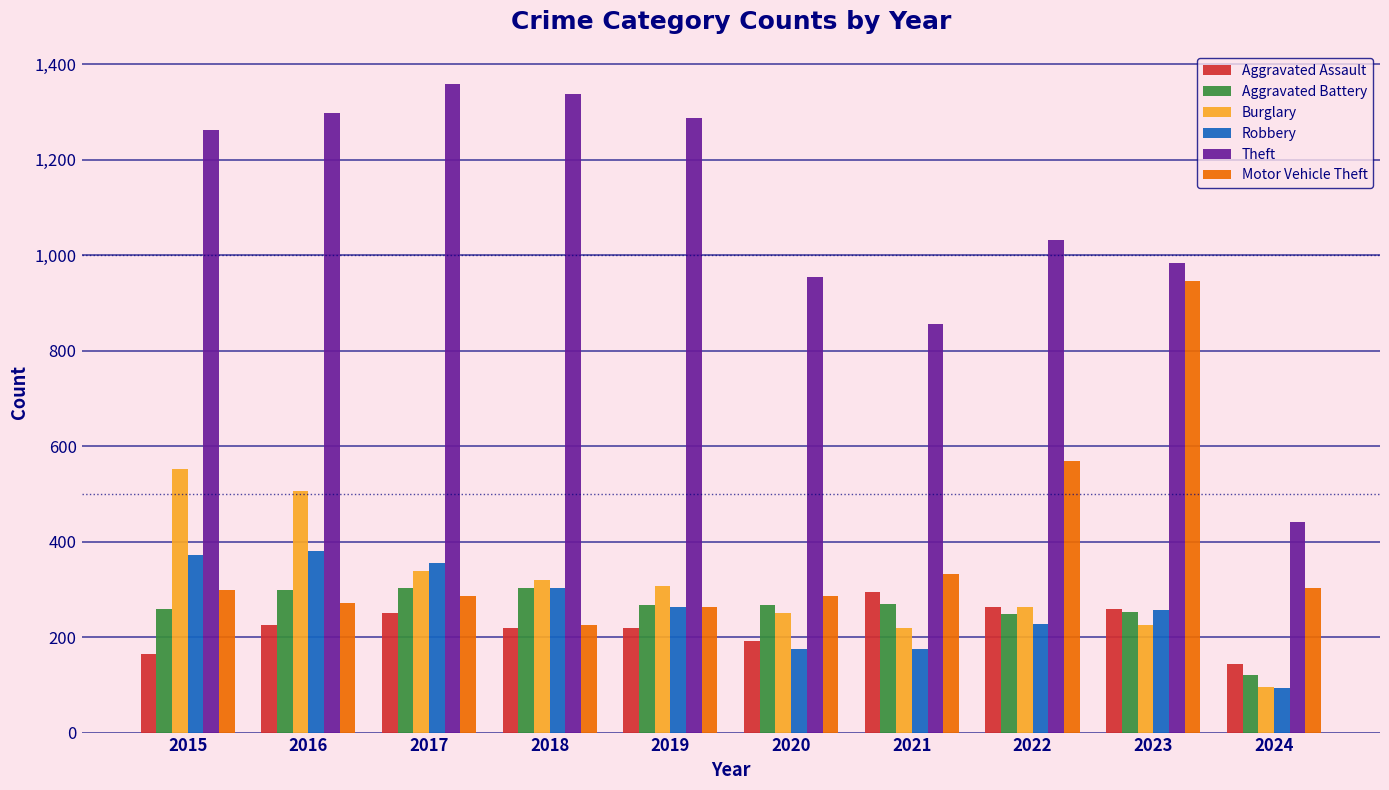

Between 2016 and 2018, which series saw the biggest shift?

Burglary